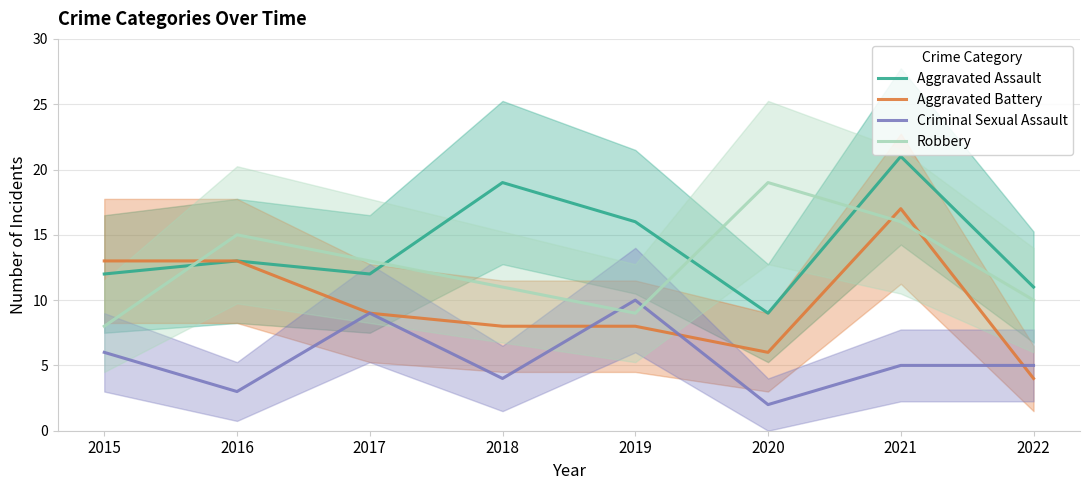

Reading left to right, what are all the values shown in this chart?

Aggravated Assault: 2015=12	2016=13	2017=12	2018=19	2019=16	2020=9	2021=21	2022=11
Aggravated Battery: 2015=13	2016=13	2017=9	2018=8	2019=8	2020=6	2021=17	2022=4
Criminal Sexual Assault: 2015=6	2016=3	2017=9	2018=4	2019=10	2020=2	2021=5	2022=5
Robbery: 2015=8	2016=15	2017=13	2018=11	2019=9	2020=19	2021=16	2022=10